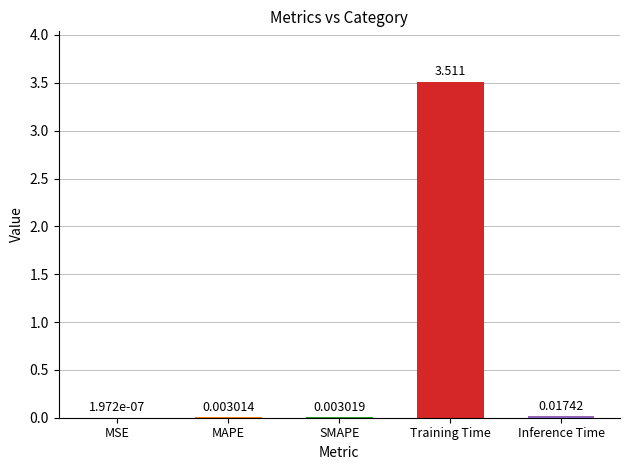

Between MSE and MAPE, which is larger?

MAPE